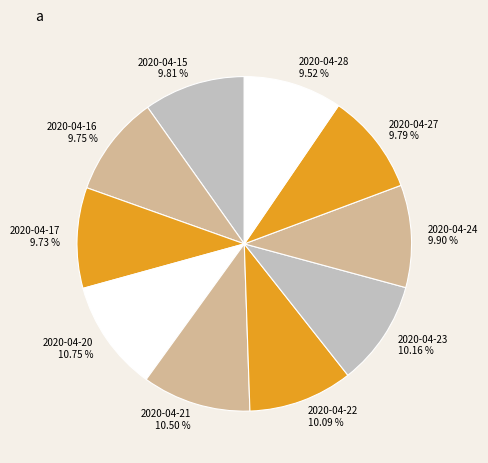

Is the sum of 2020-04-27 and 2020-04-17 greater than half?

No